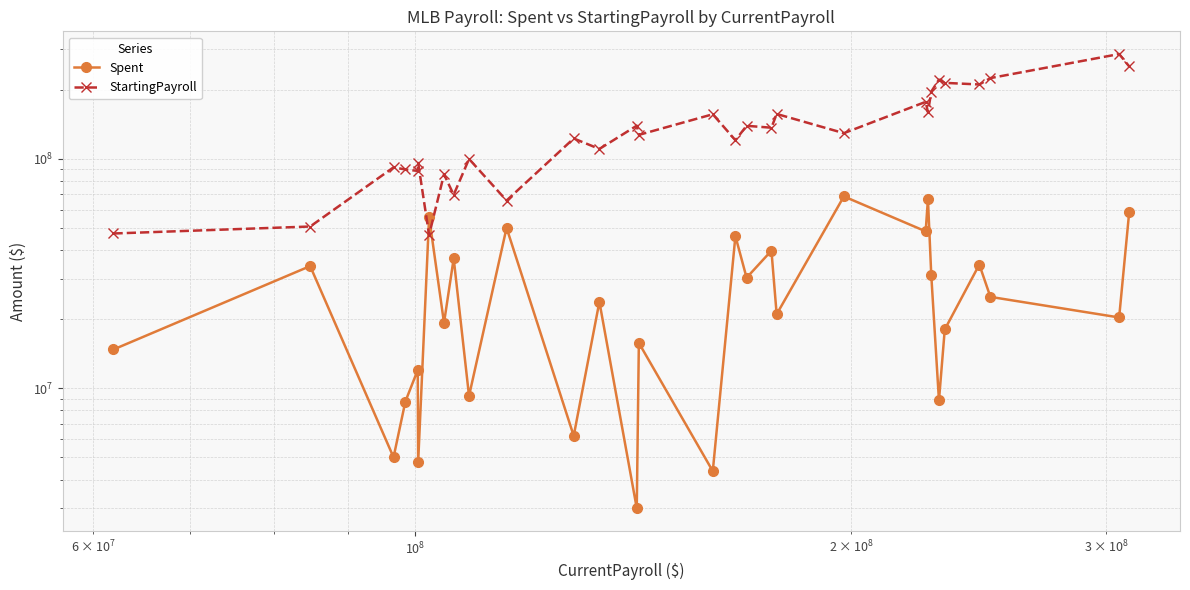

What is the value of the StartingPayroll point at the 15th from the left?

127011711